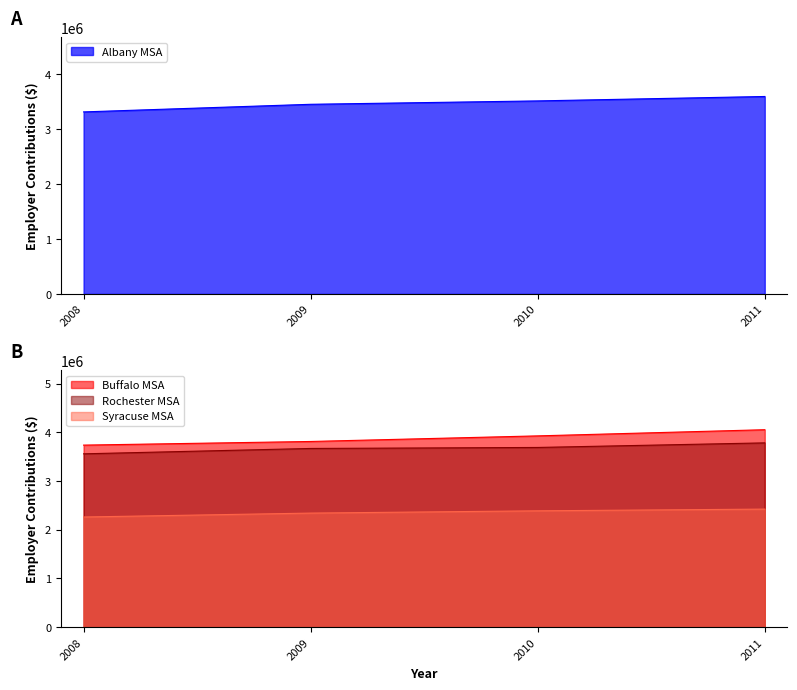

Rank the series at 2010 from lowest to highest value.

Syracuse MSA, Albany MSA, Rochester MSA, Buffalo MSA